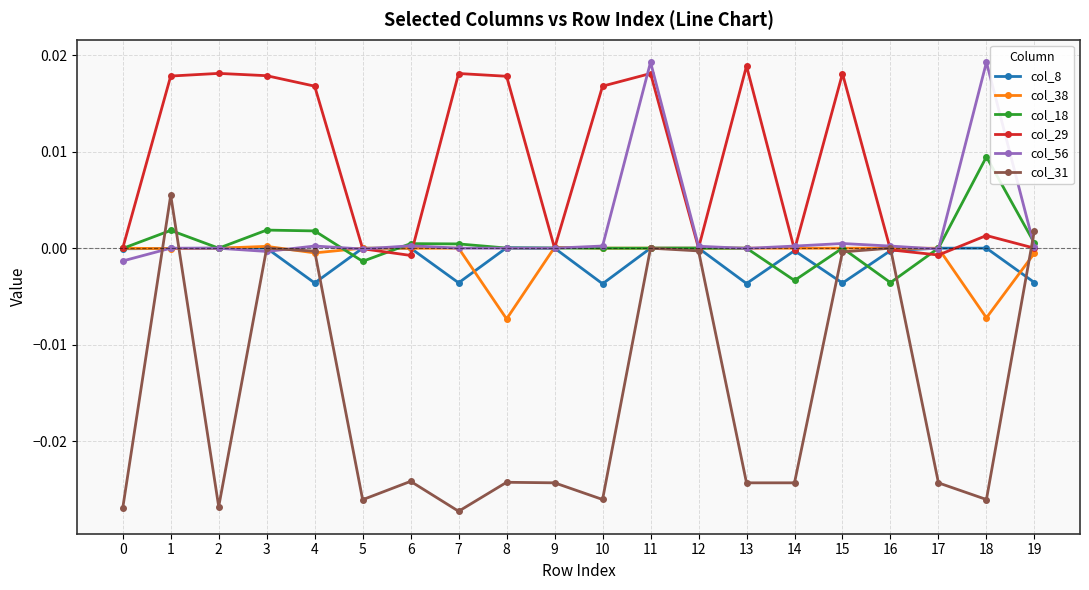

True or false: col_18 and col_31 cross at least once.

True